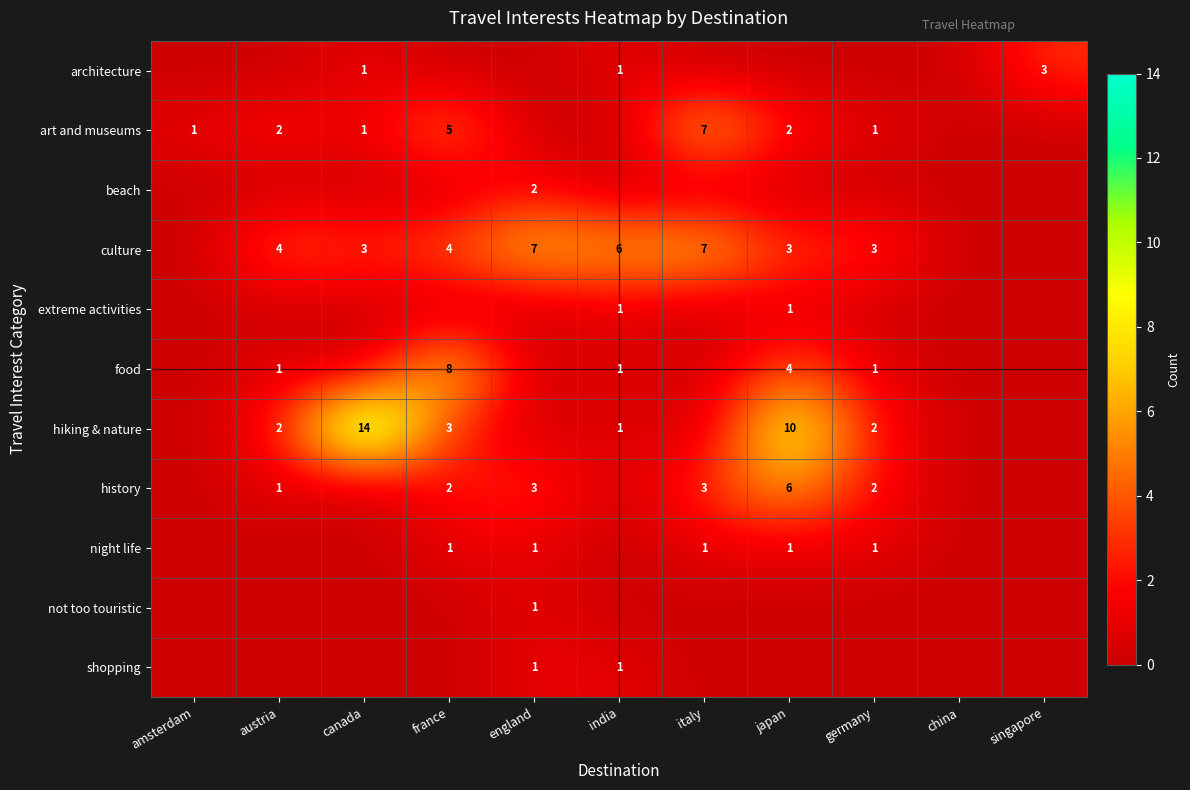

Is it true that history equals 3 at france?

False